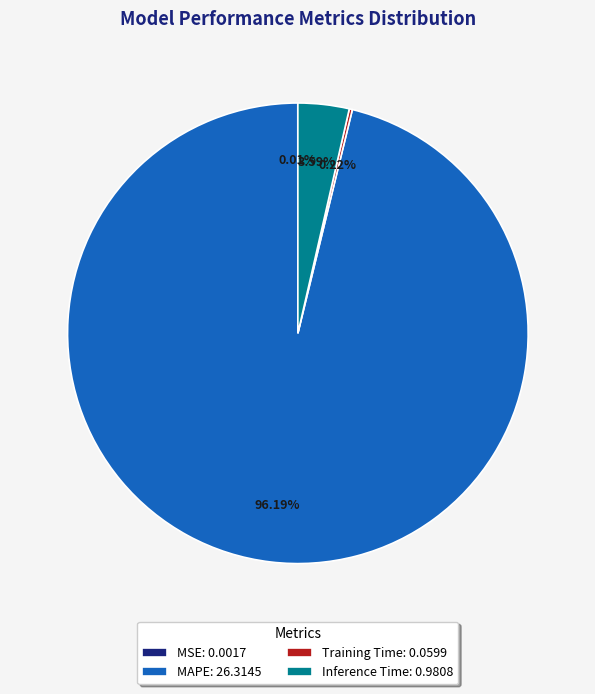

Does MAPE represent more than half of the total?

Yes